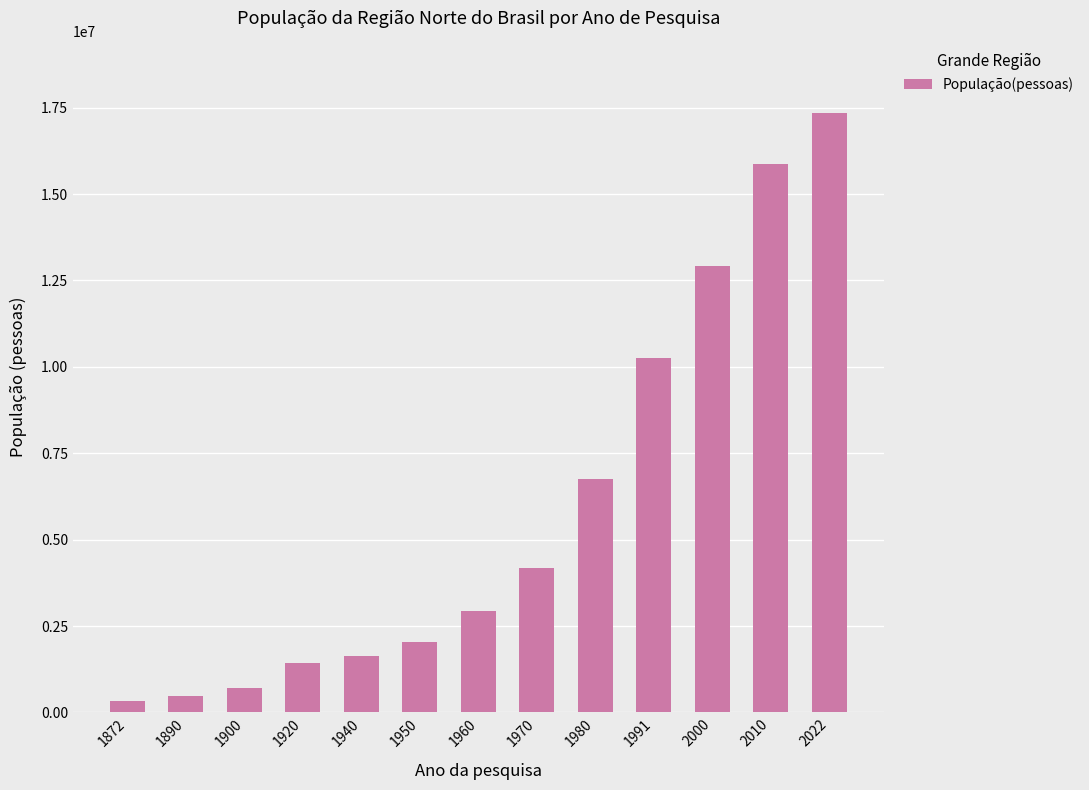

Reading right to left, list all the values displayed in this chart.

17355778	15864454	12911170	10257266	6767249	4188313	2930005	2048696	1627608	1439052	695112	476370	332847